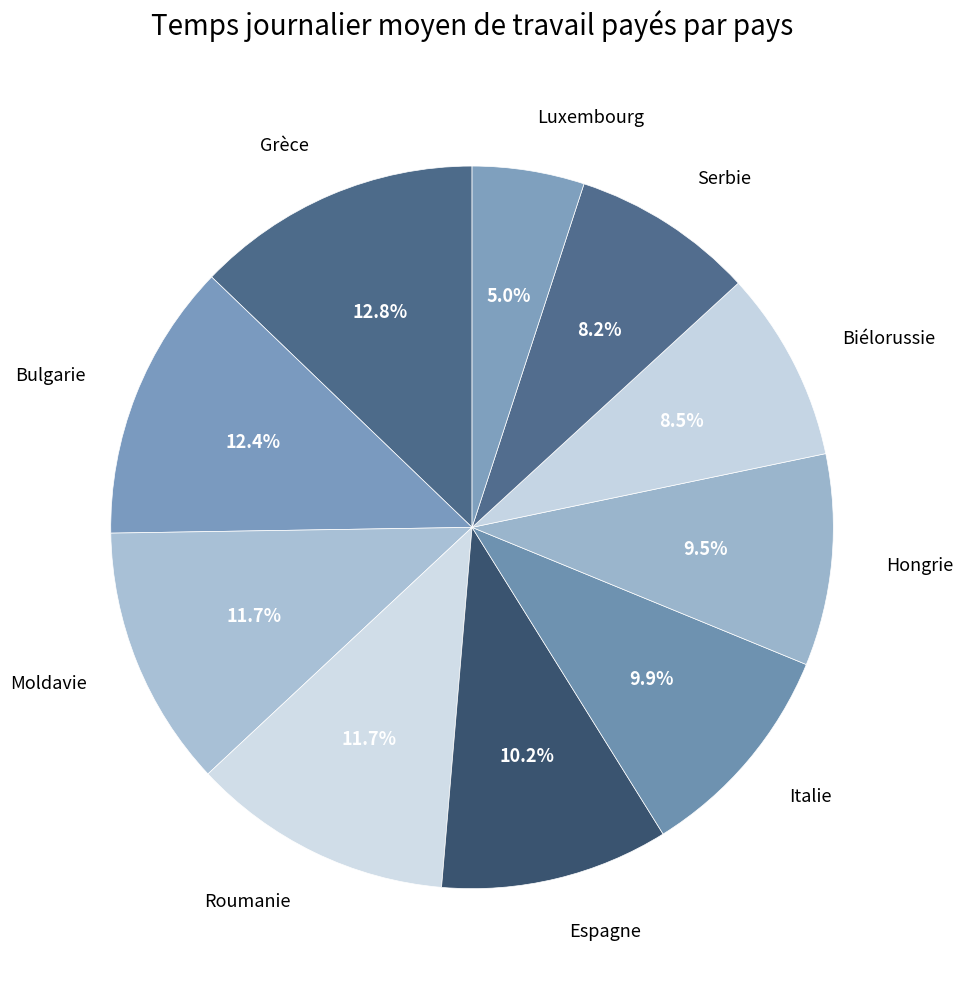

How many segments does this pie chart have?

10